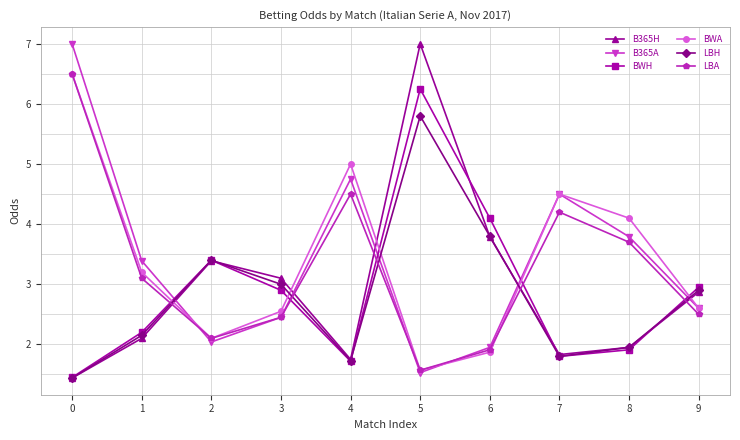

Which series changed the most between 1 and 6?

BWH